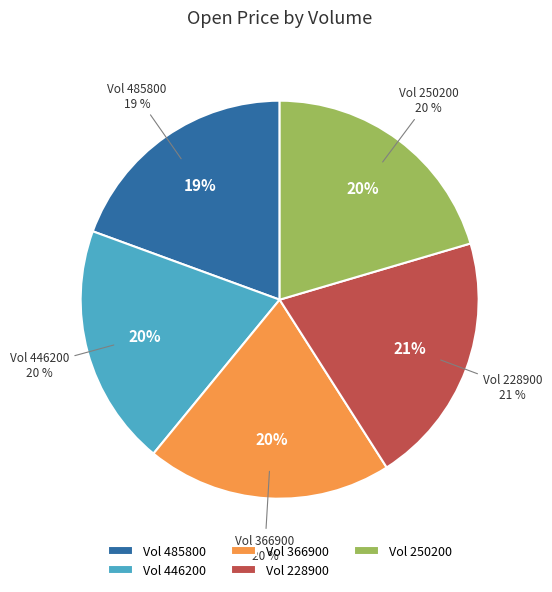

Count the number of slices in the pie.

5